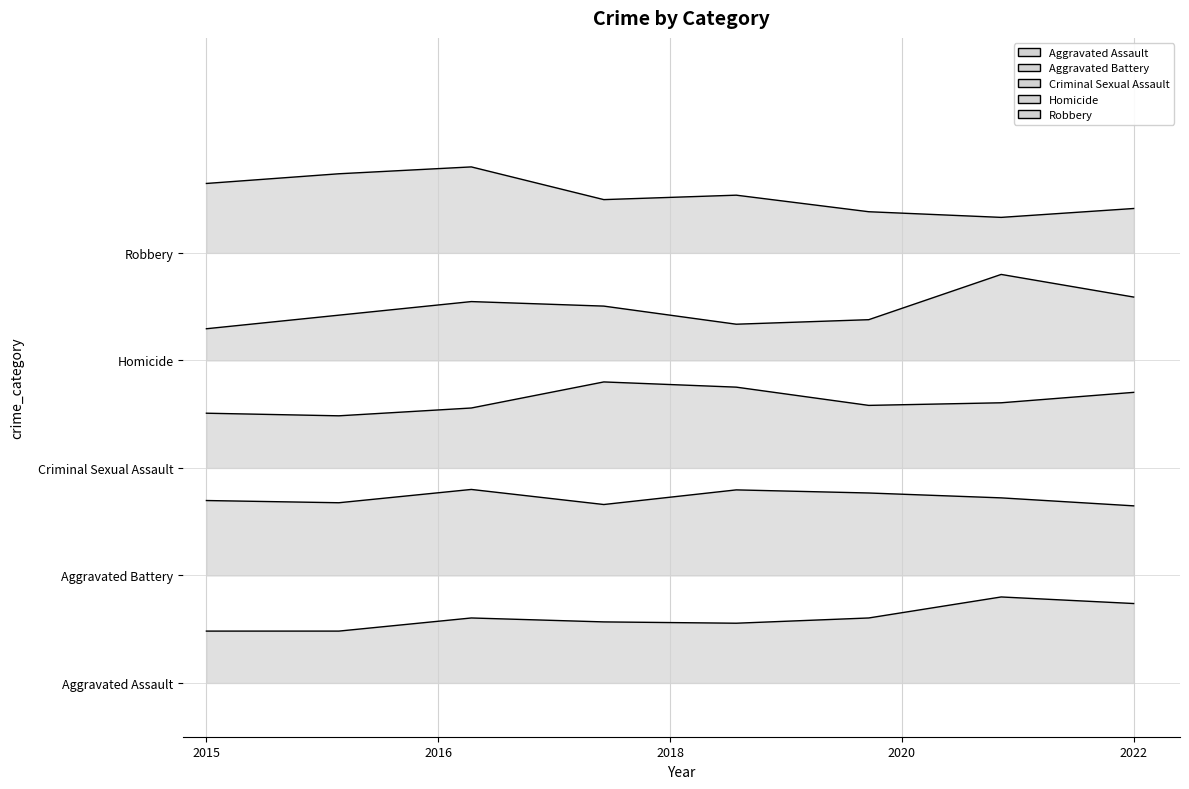

Reading left to right, list all the values displayed in this chart.

Aggravated Assault: 5.8	5.8	7.3	6.8	6.7	7.3	9.6	8.9
Aggravated Battery: 20.4	20.1	21.6	19.9	21.6	21.2	20.7	19.8
Criminal Sexual Assault: 30.1	29.8	30.7	33.6	33.0	31.0	31.3	32.4
Homicide: 39.5	41.1	42.6	42.1	40.0	40.5	45.6	43.1
Robbery: 55.8	56.8	57.6	53.9	54.4	52.6	52.0	53.0